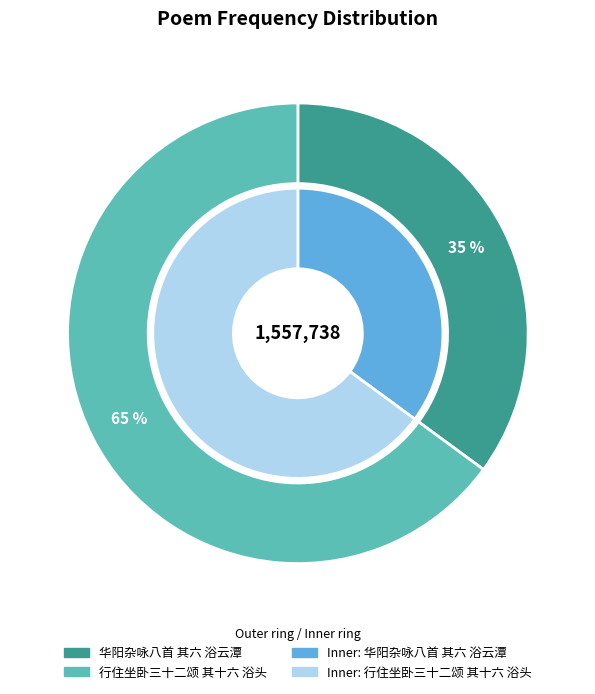

What is the change in value from 华阳杂咏八首 其六 浴云潭 to 行住坐卧三十二颂 其十六 浴头?

+465006